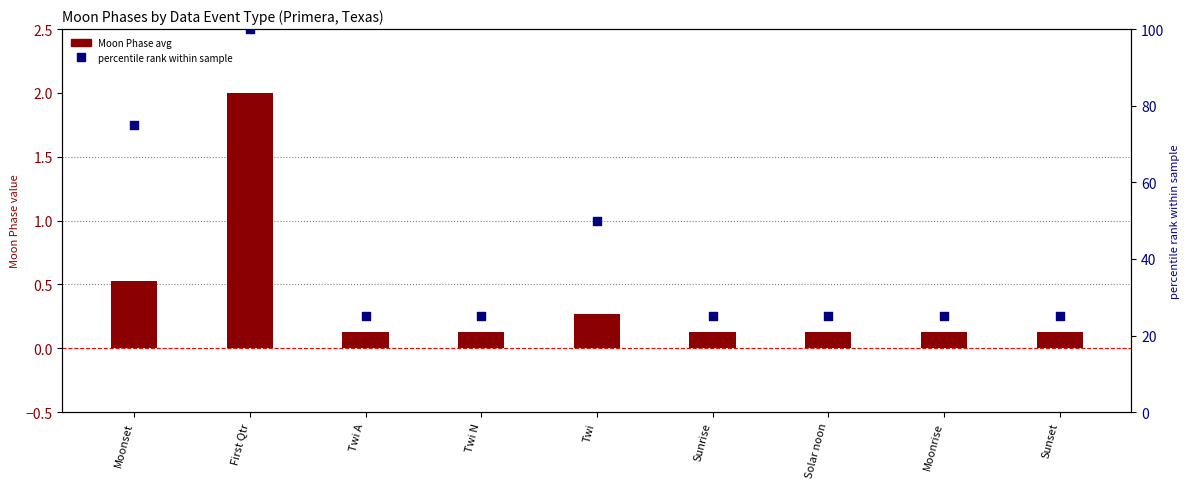

Is the value of percentile rank at Sunrise greater than the value of Moon Phase avg at Twi?

Yes